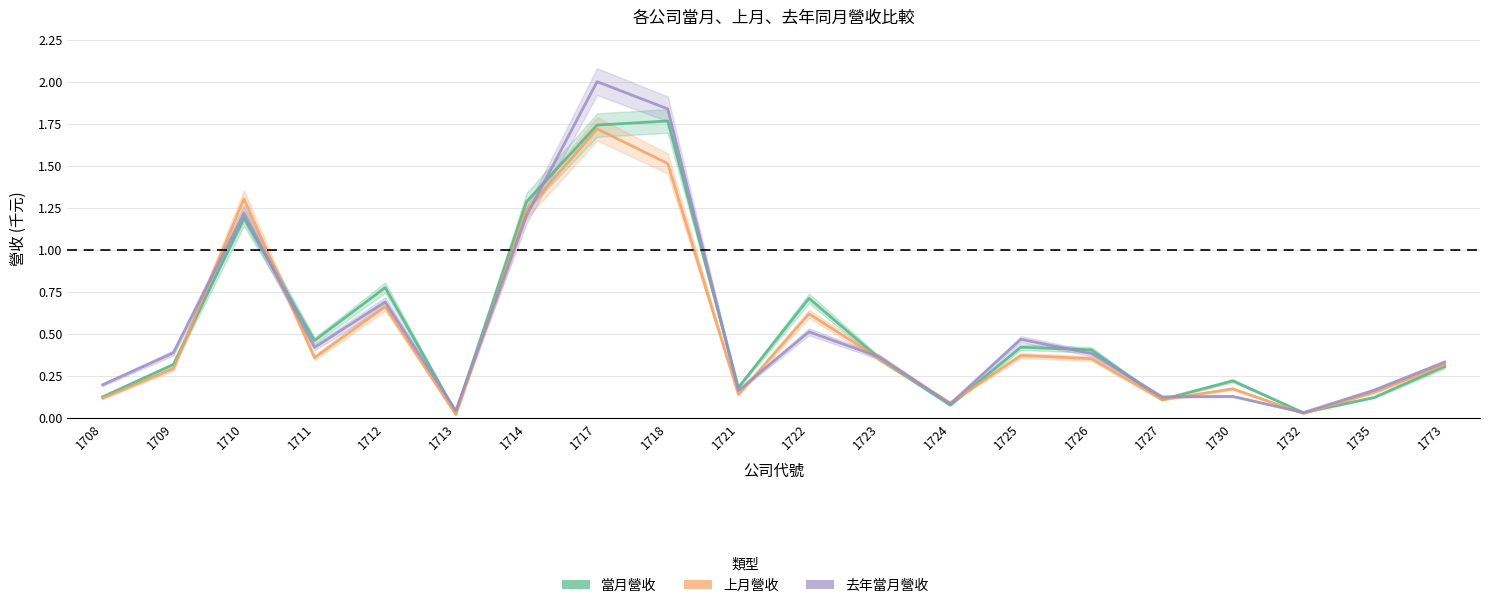

Reading right to left, what are all the values shown in this chart?

當月營收: 0.3	0.1	0.0	0.2	0.1	0.4	0.4	0.1	0.4	0.7	0.2	1.8	1.7	1.3	0.0	0.8	0.5	1.2	0.3	0.1
上月營收: 0.3	0.2	0.0	0.2	0.1	0.4	0.4	0.1	0.4	0.6	0.1	1.5	1.7	1.2	0.0	0.7	0.4	1.3	0.3	0.1
去年當月營收: 0.3	0.2	0.0	0.1	0.1	0.4	0.5	0.1	0.4	0.5	0.2	1.8	2.0	1.2	0.0	0.7	0.4	1.2	0.4	0.2